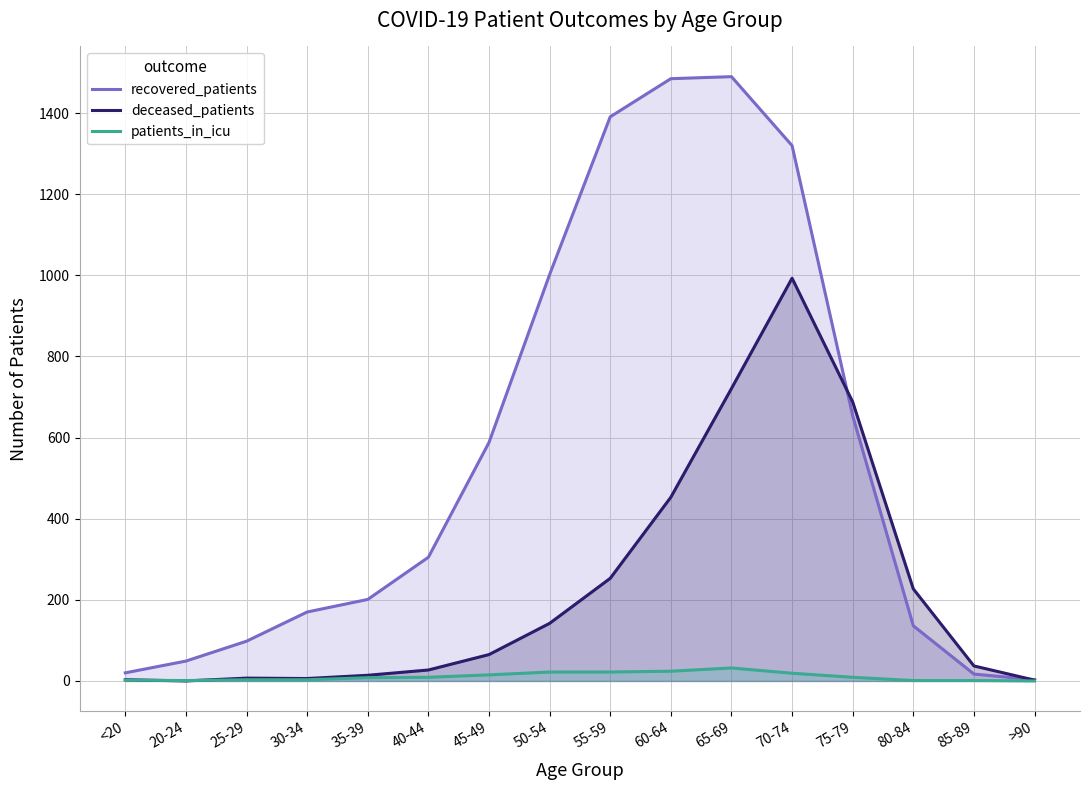

How many times do patients_in_icu and deceased_patients cross each other?

2